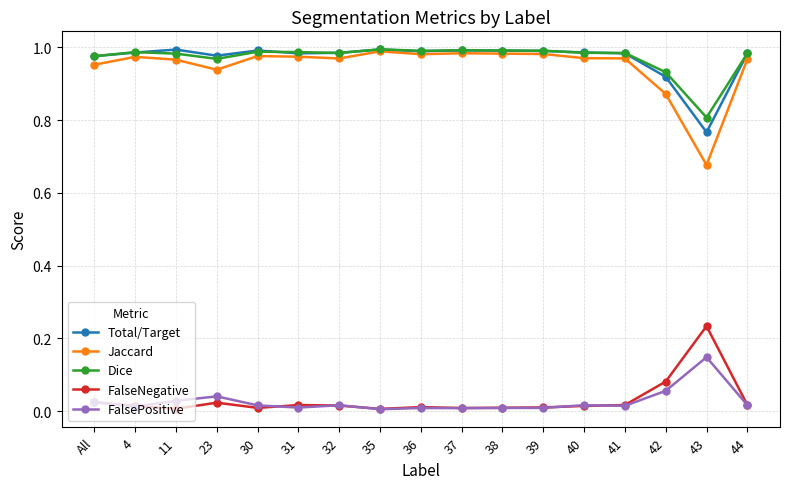

Is this an area chart (filled region under the line)?

No